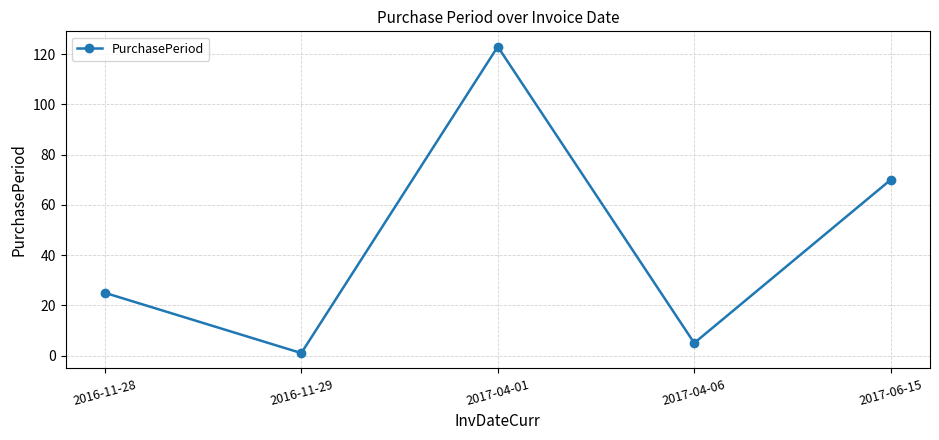

True or false: the data has more than 1 interior local peaks.

False